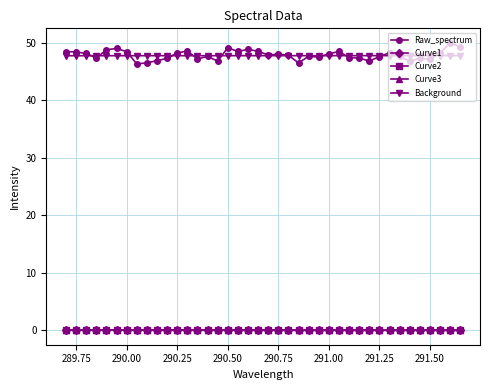

Is it true that Curve1 equals 0.1 at 289.75?

True